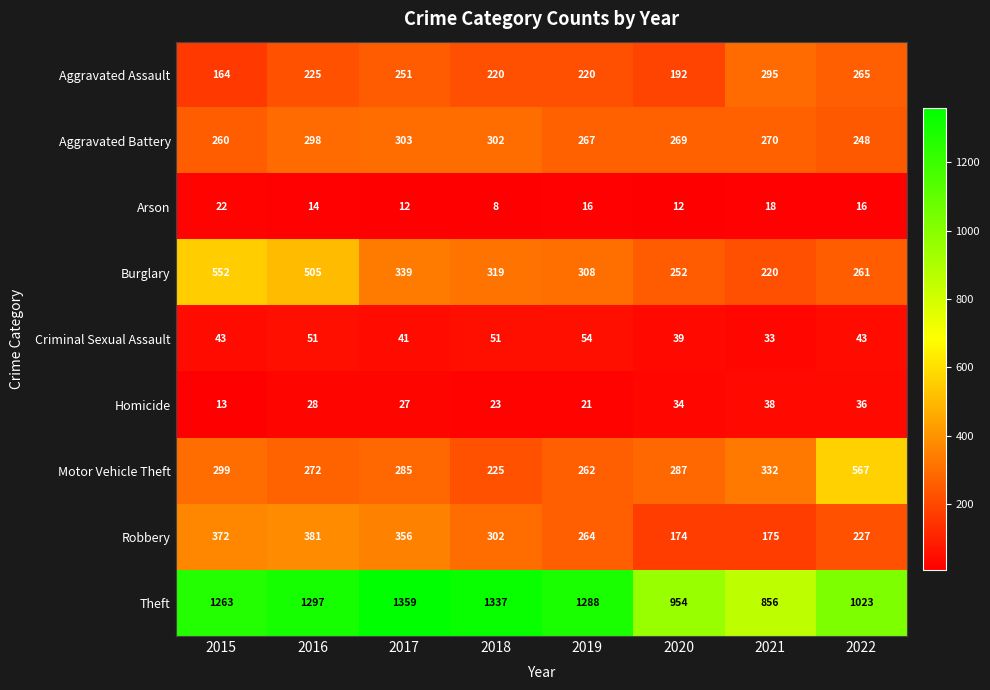

What is the total value across all series at 2017?

2973